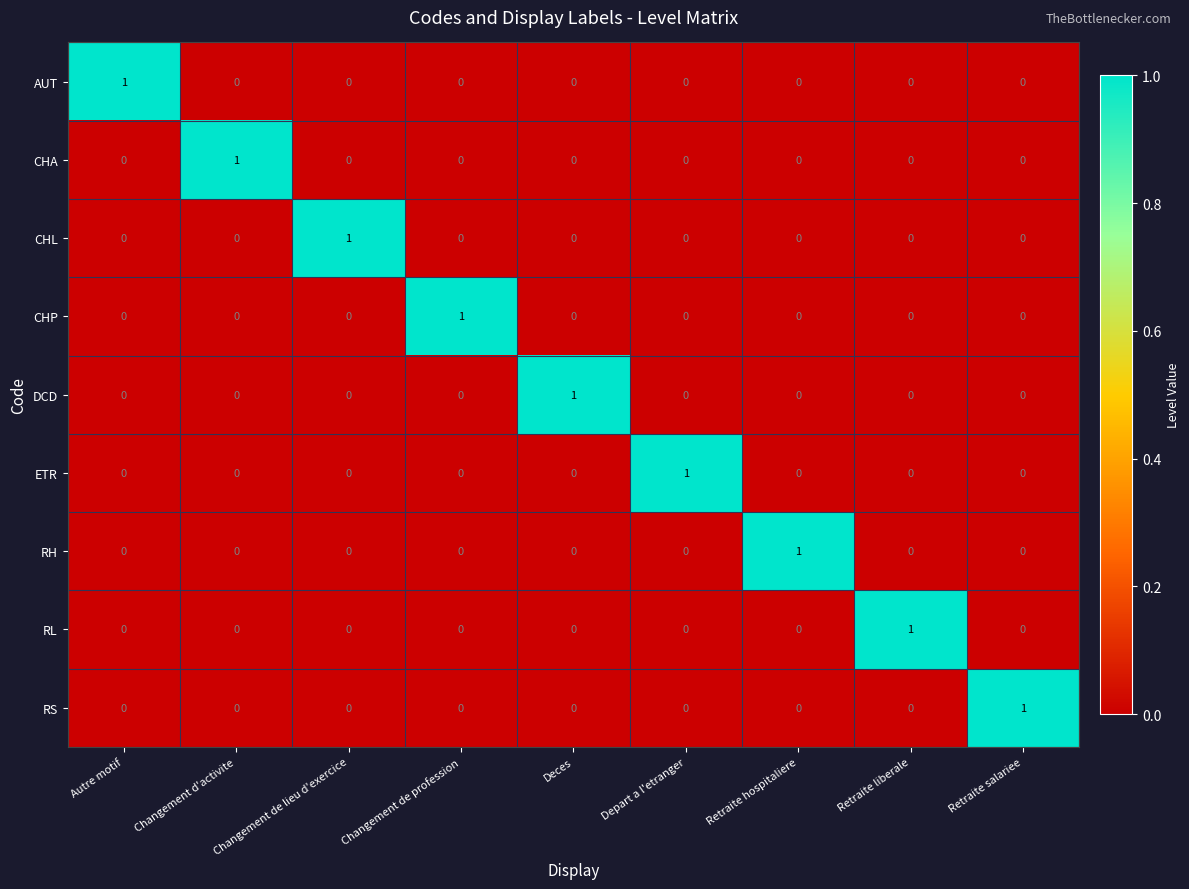

The RS series shows 0 at Changement d'activite. True or false?

True